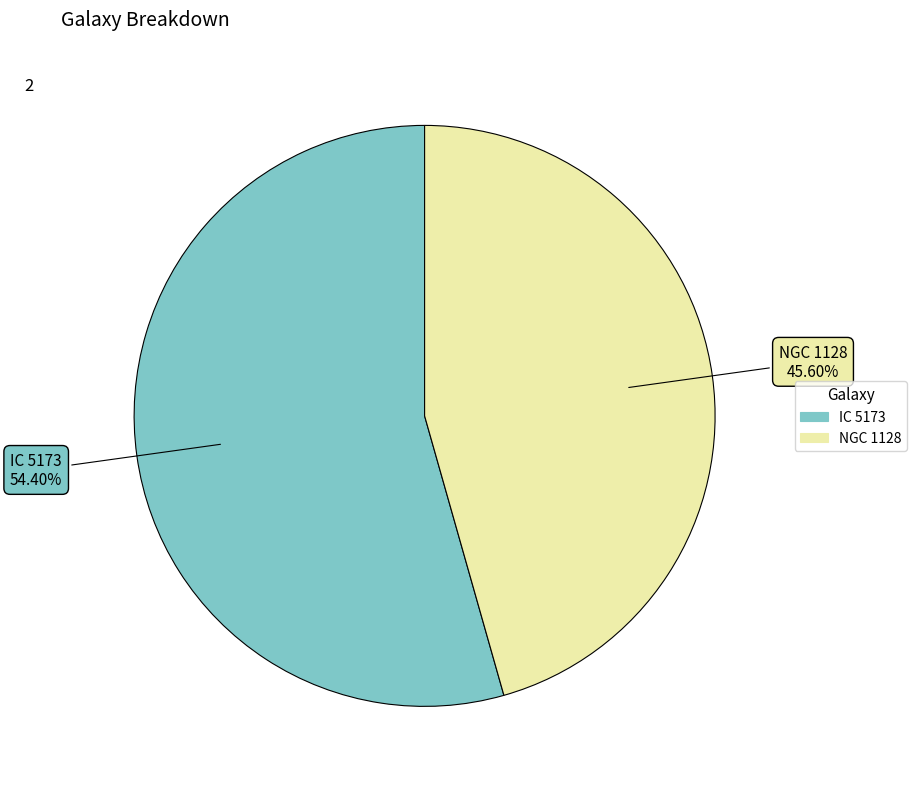

How many segments does this pie chart have?

2